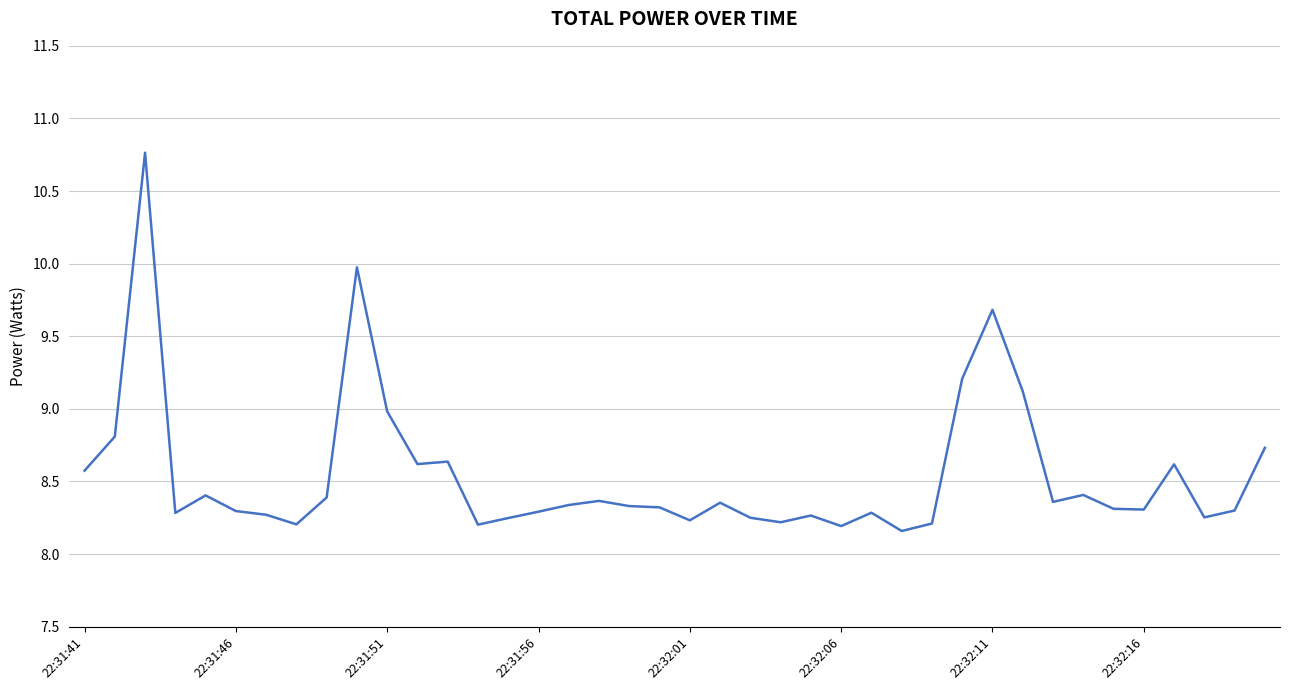

What is the maximum value shown in the chart?

10.8